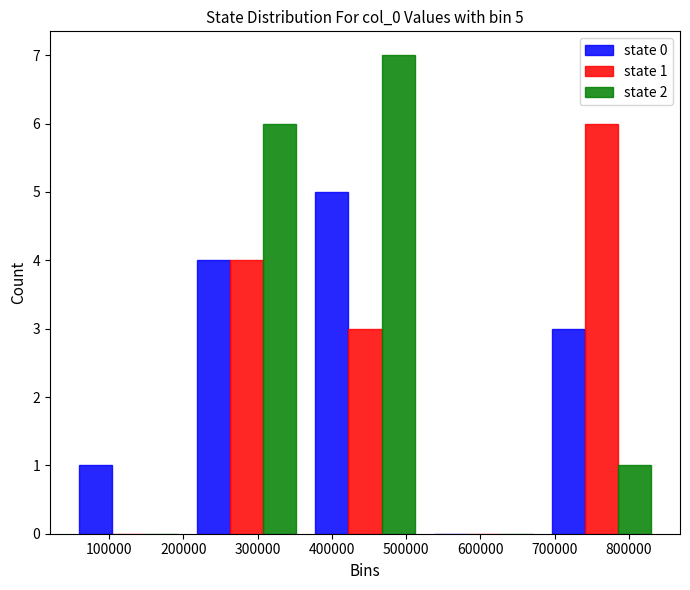

In the state 2 series, which range on the x-axis has the tallest bar?

360000 to 520000